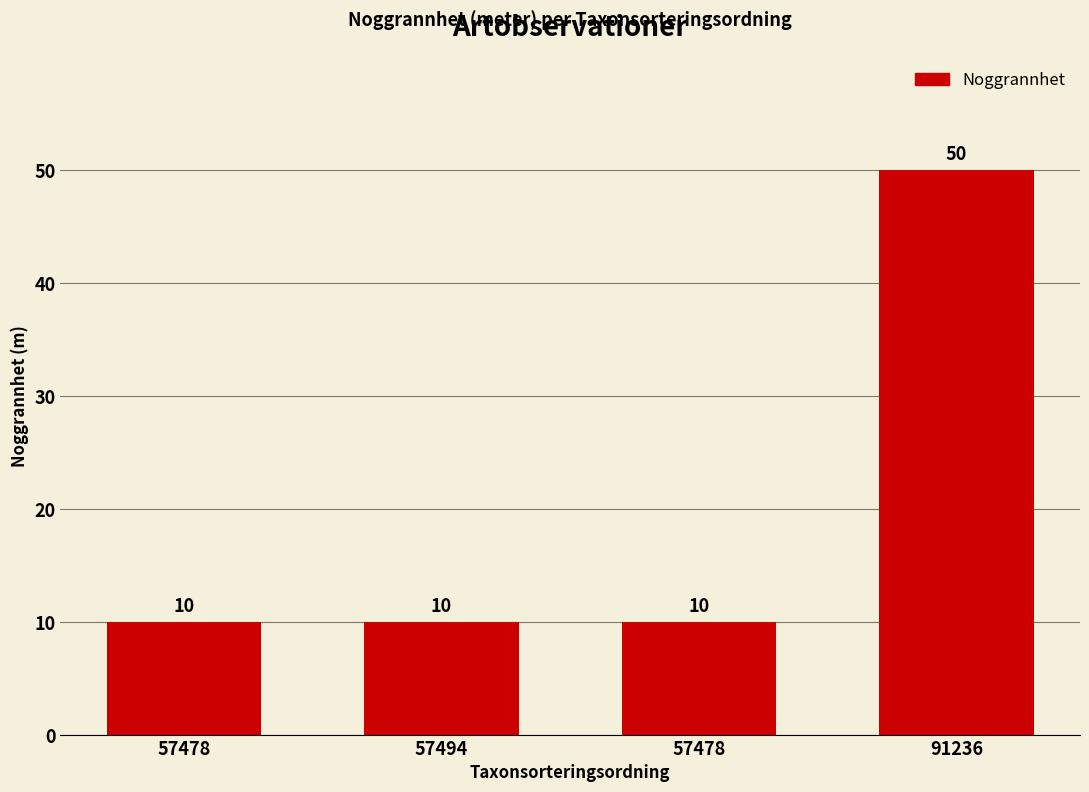

The value at 91236 is 50. True or false?

True